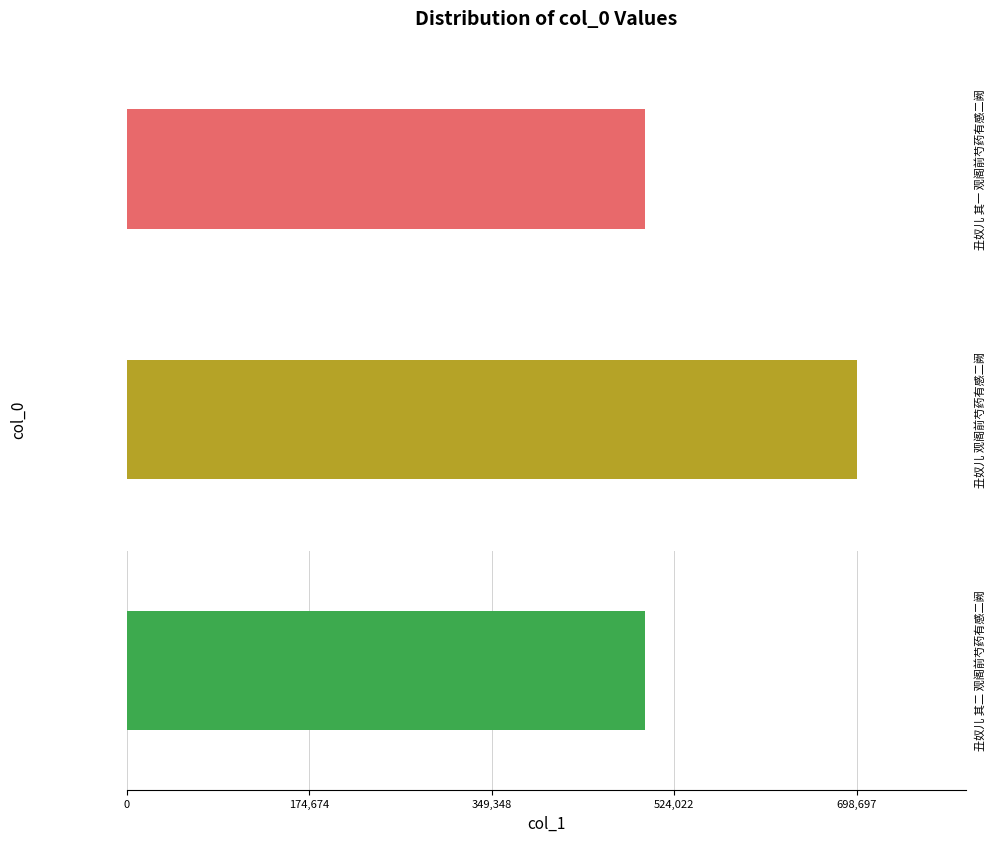

What is the maximum value shown in the chart?

698697